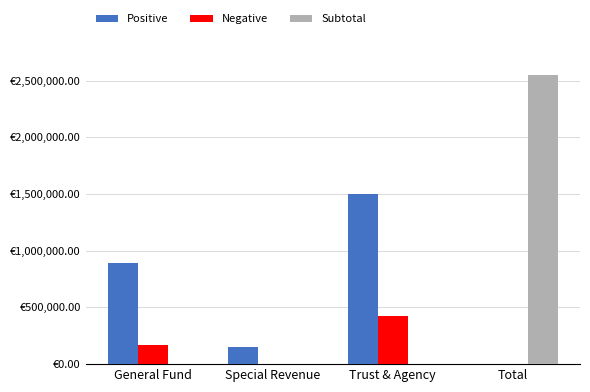

Is the value of Subtotal at Special Revenue greater than the value of Negative at General Fund?

No